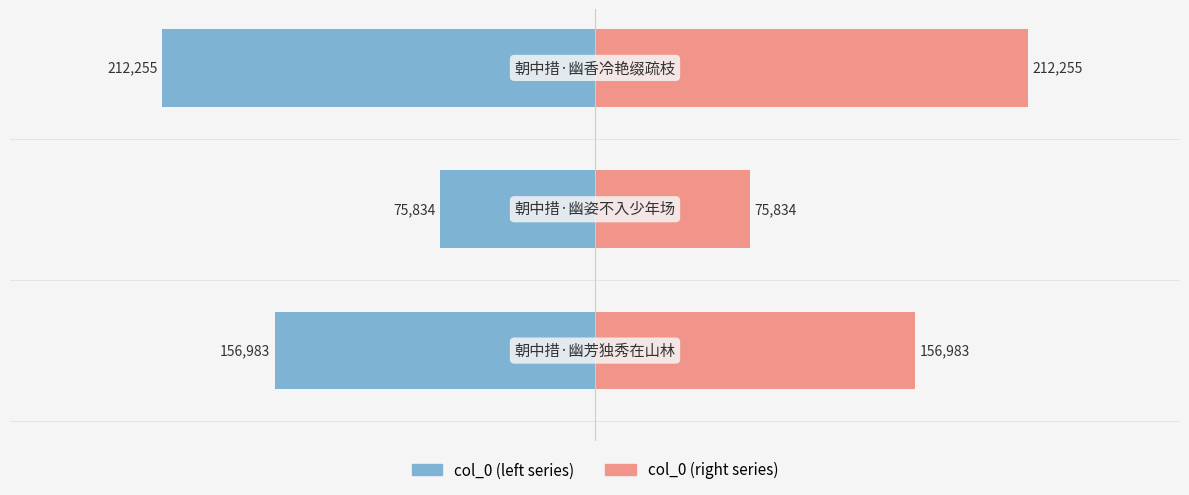

How many values in the col_0 (left) series exceed -156983?

1